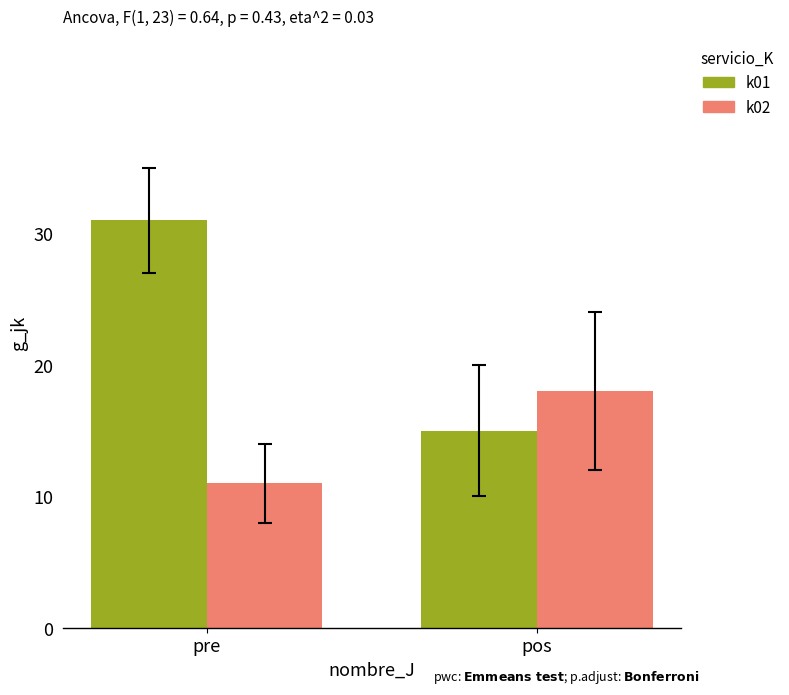

Reading right to left, what are all the values shown in this chart?

k01: 15	31
k02: 18	11